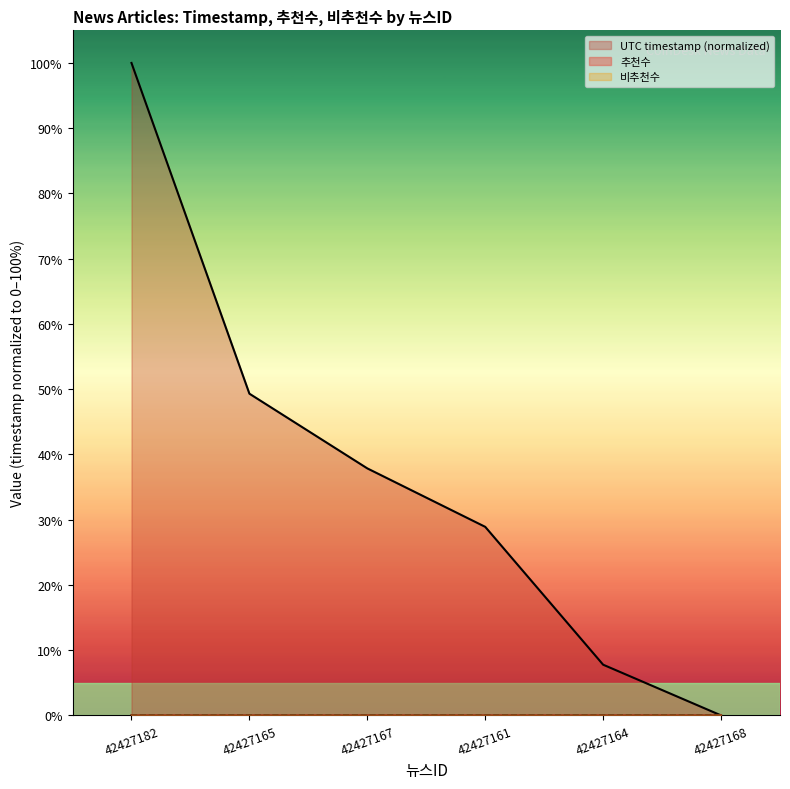

What position from the right is 42427165?

5